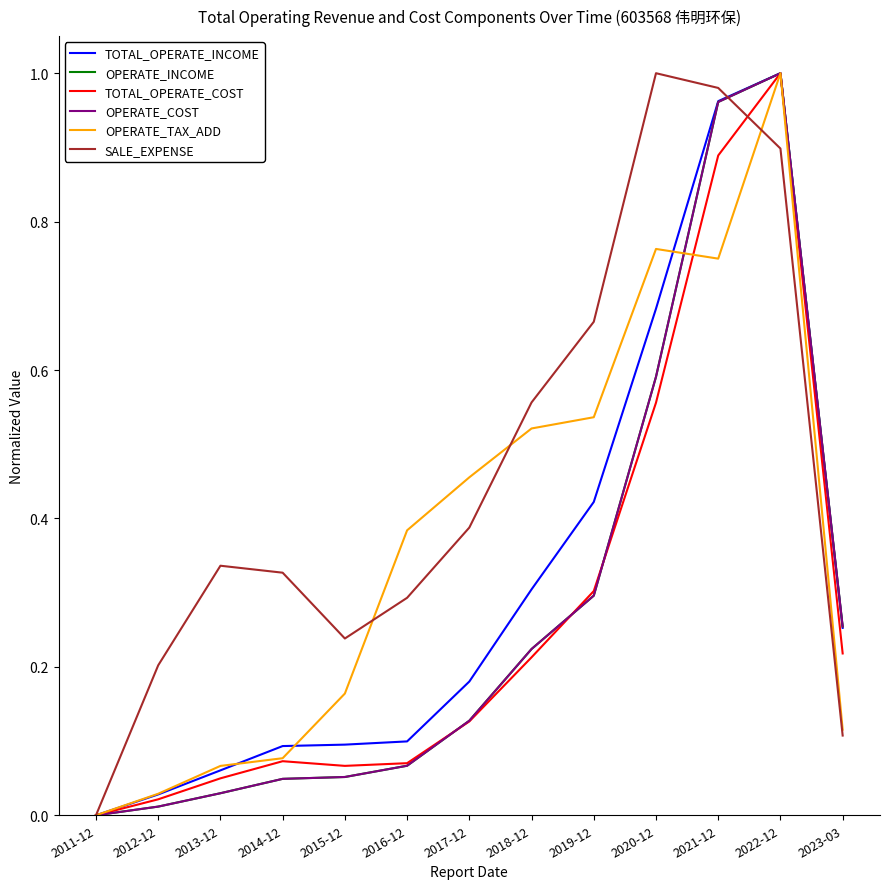

Which category has the highest value in the TOTAL_OPERATE_INCOME series?

2022-12